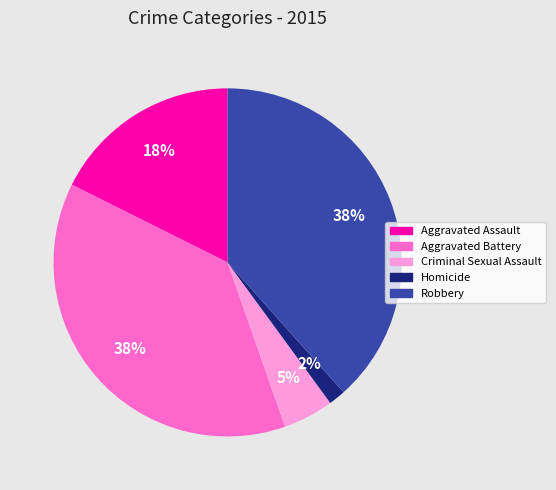

What percentage is the Robbery slice, to the nearest percent?

38%